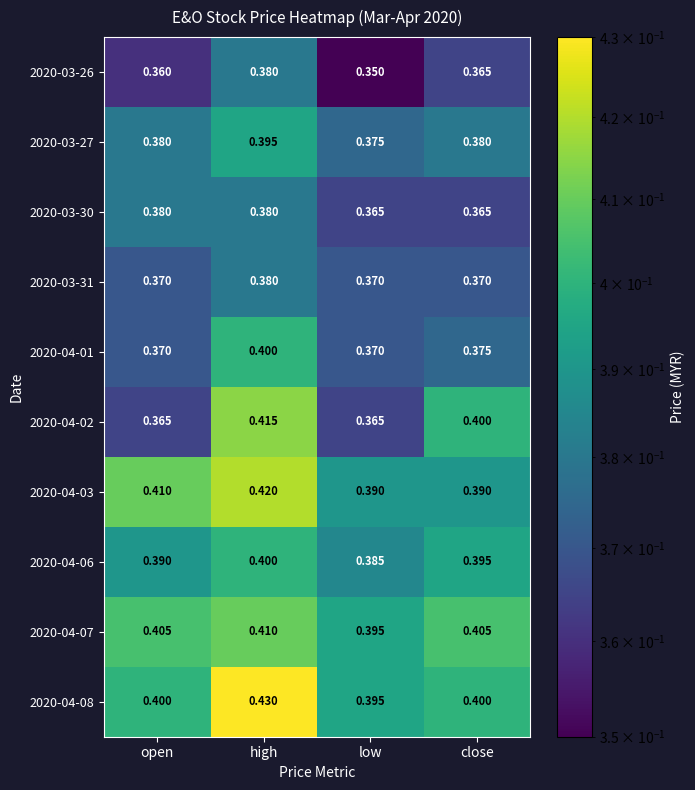

Which label corresponds to the smallest value in the chart?

low